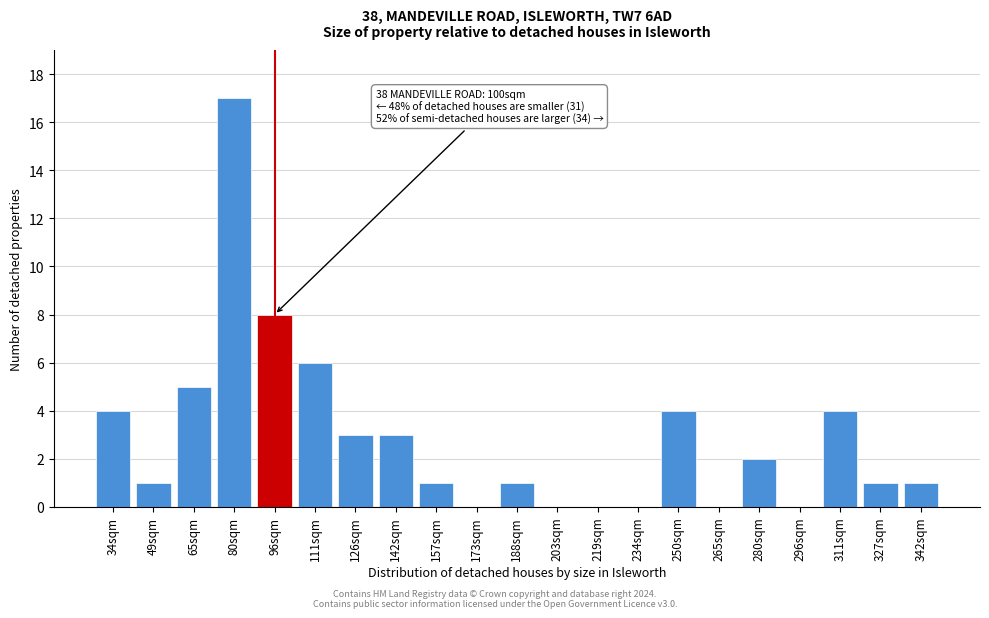

Reading right to left, list all the values displayed in this chart.

342sqm=1	327sqm=1	311sqm=4	296sqm=0	280sqm=2	265sqm=0	250sqm=4	234sqm=0	219sqm=0	203sqm=0	188sqm=1	173sqm=0	157sqm=1	142sqm=3	126sqm=3	111sqm=6	96sqm=8	80sqm=17	65sqm=5	49sqm=1	34sqm=4